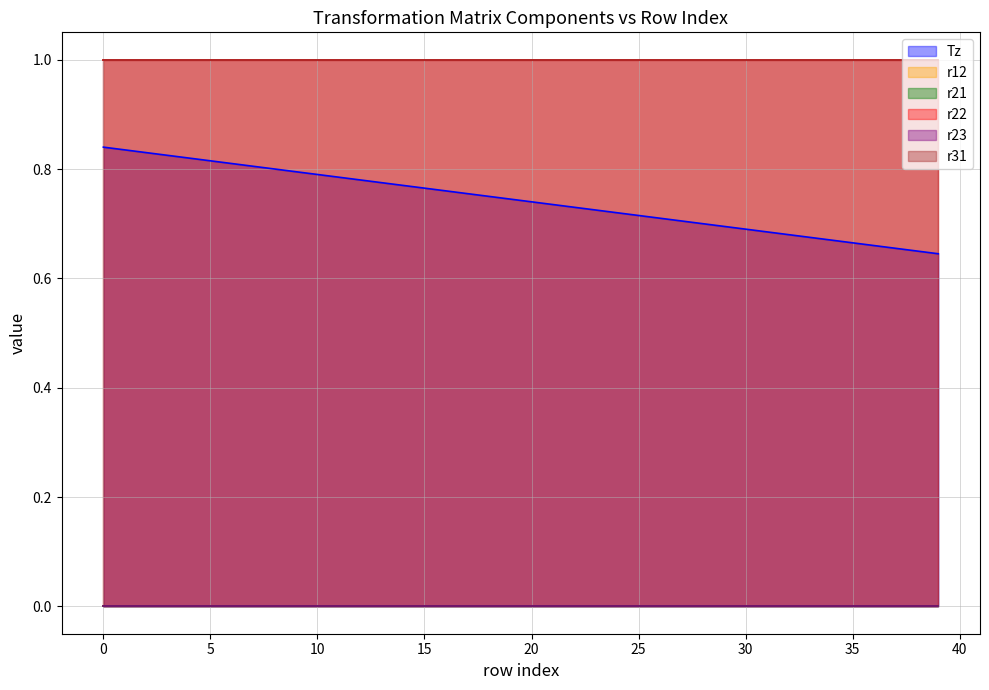

What are all the series names shown in the legend?

Tz, r12, r21, r22, r23, r31